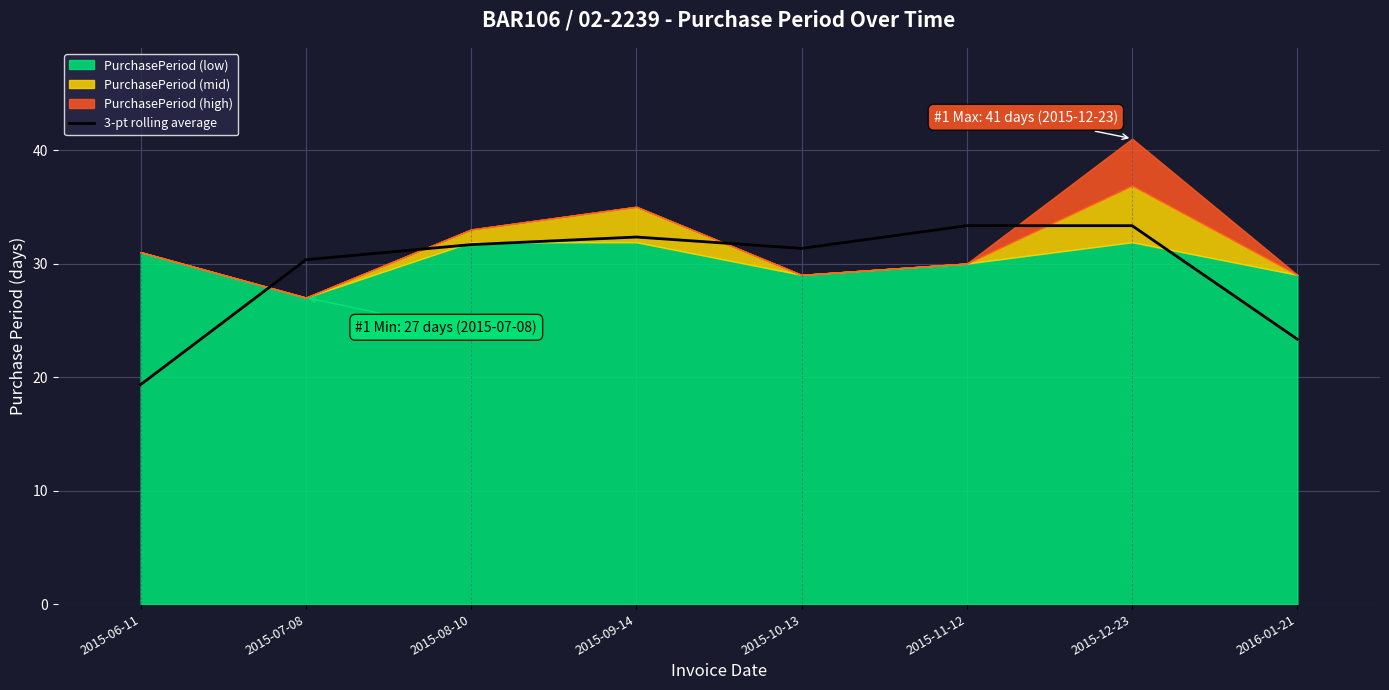

At which category does the chart reach its minimum across all series?

2015-06-11